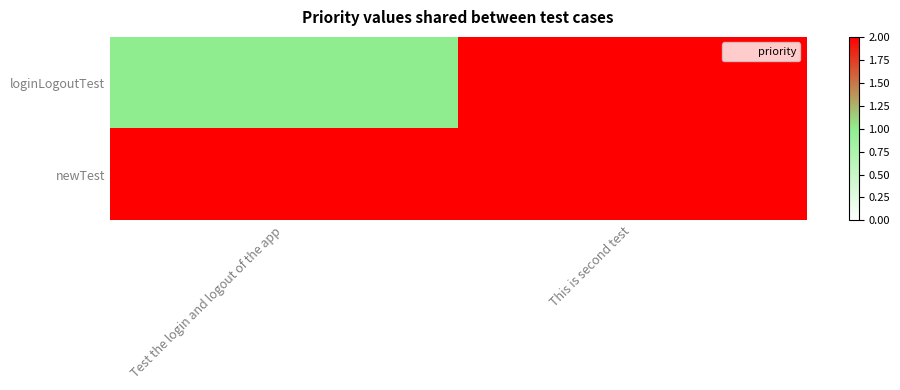

Rank the series by their average value, from highest to lowest.

newTest, loginLogoutTest